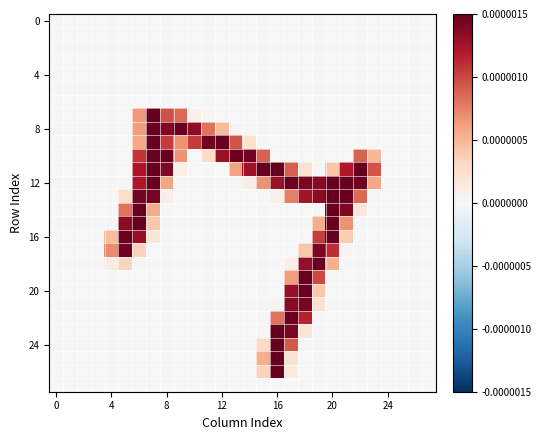

Count the number of data series in this chart.

28